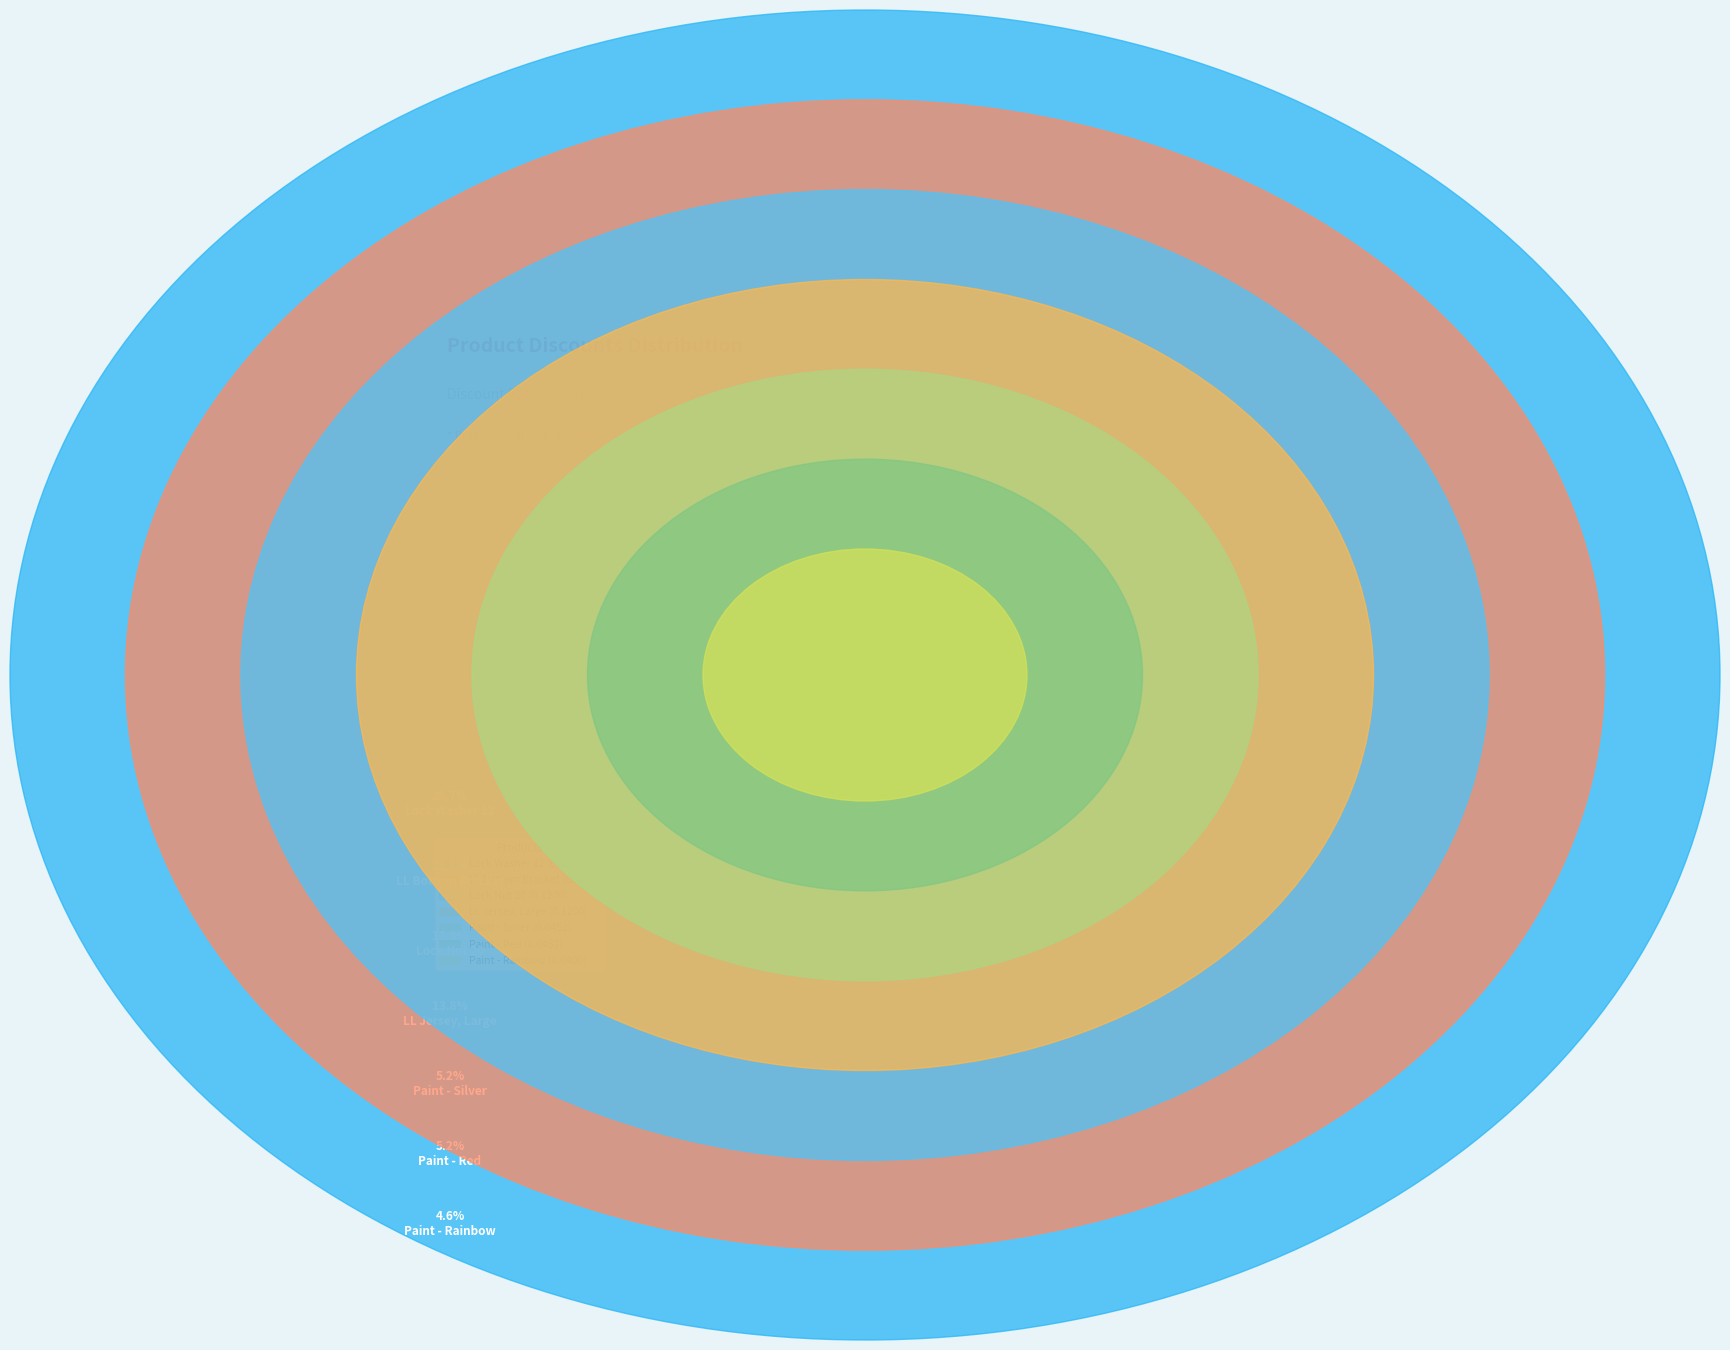

To the nearest percent, what is the difference between the largest and smallest slice percentages?

24%